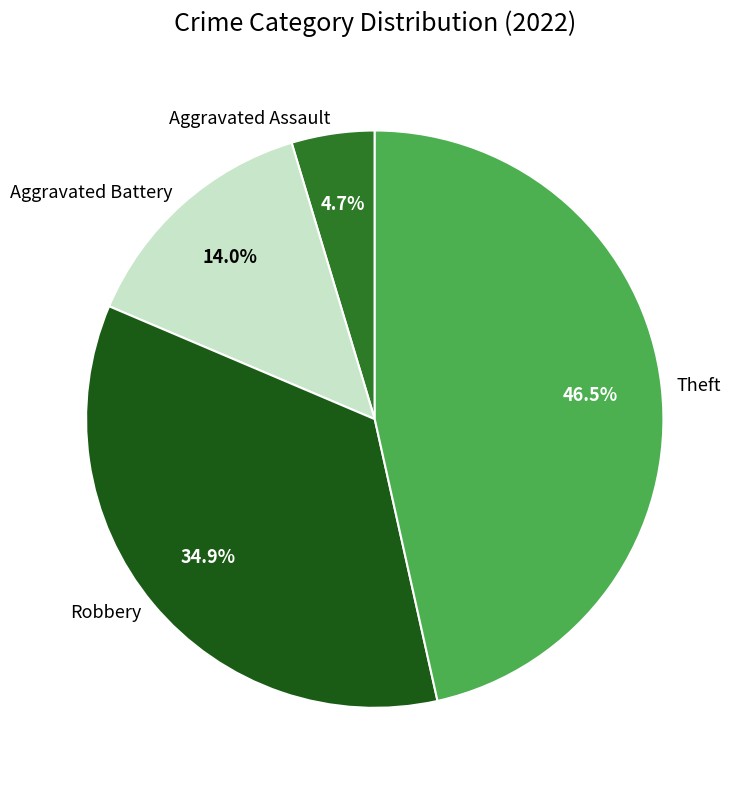

How many slices are in this pie chart?

4